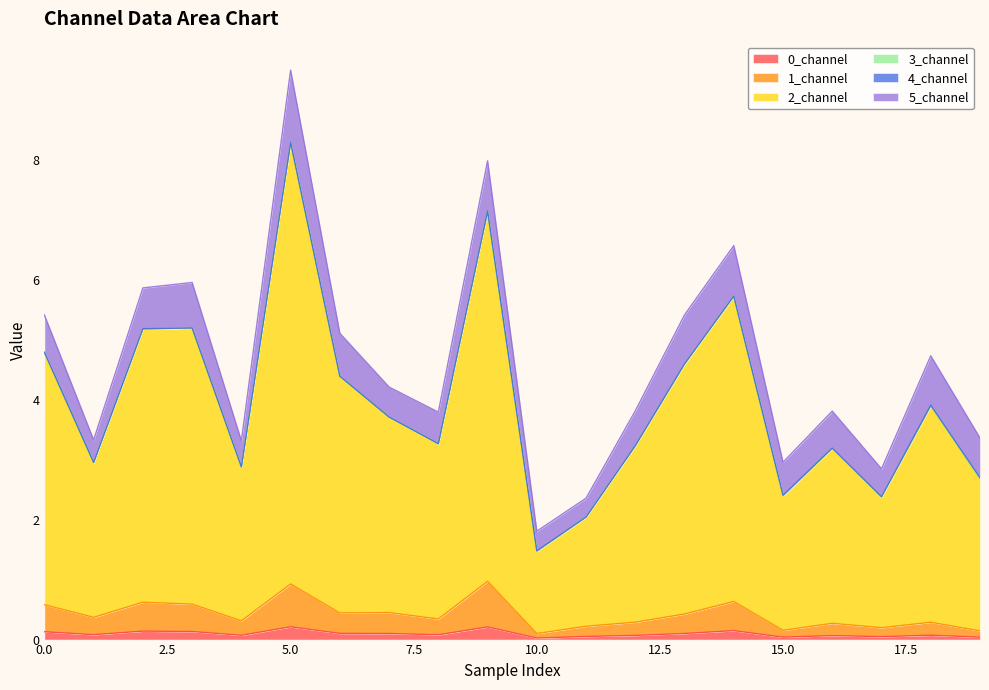

True or false: 0_channel has a value of 0.1 at 16.

False